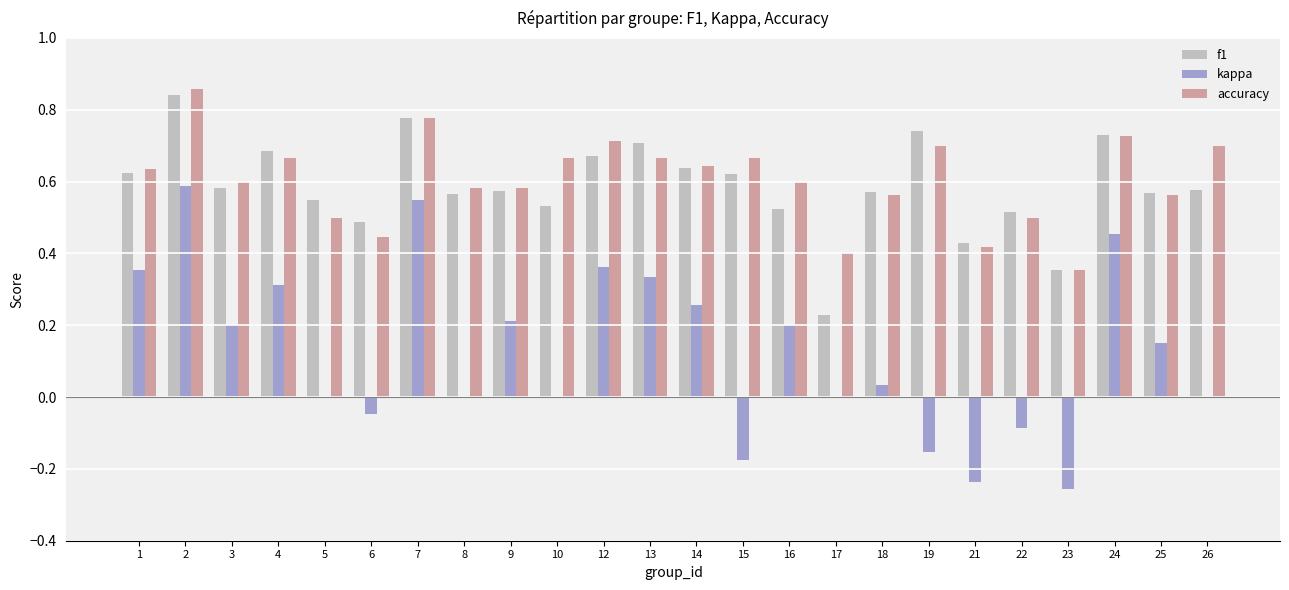

Which series changed the most between 9 and 21?

kappa